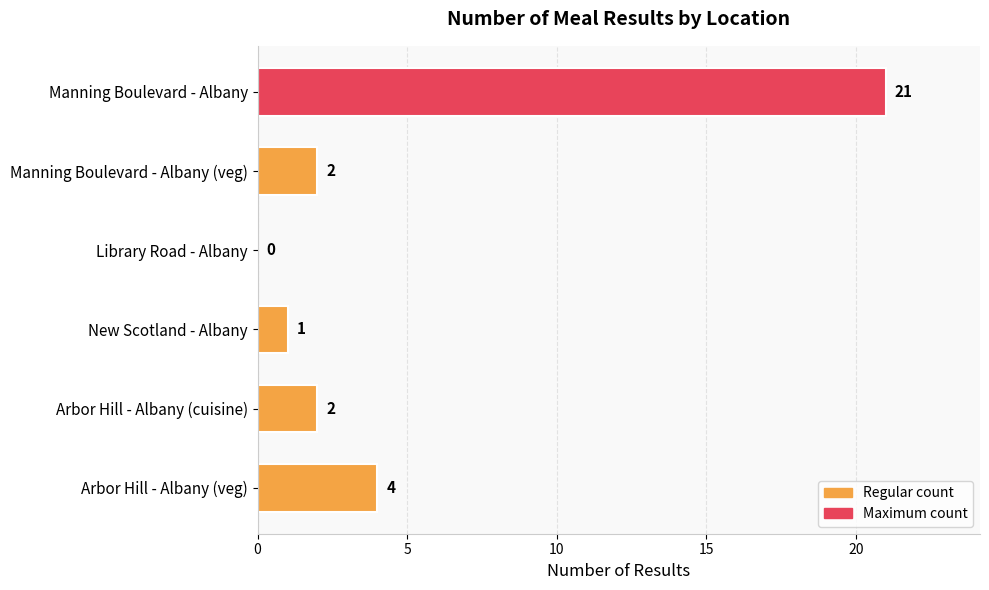

Are the bars grouped side by side (vs. stacked)?

No